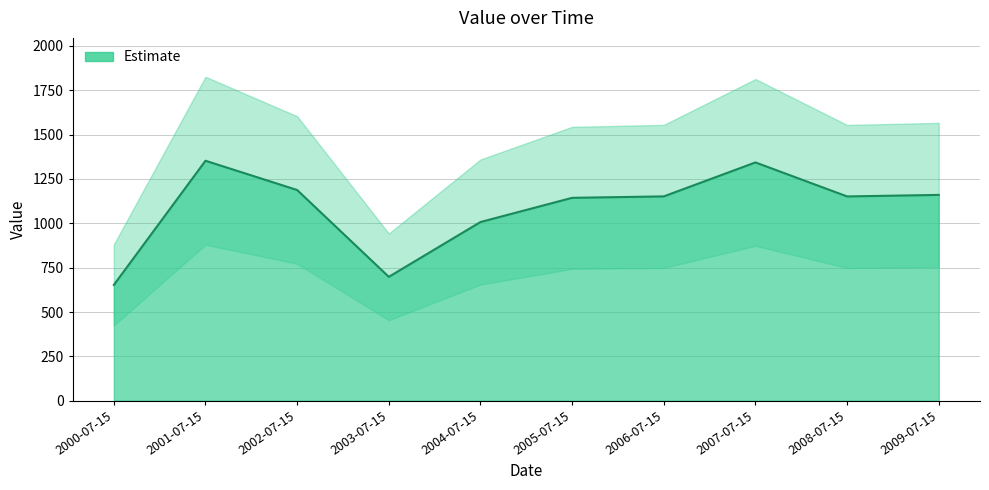

What is the label of the 1st point from the right?

2009-07-15